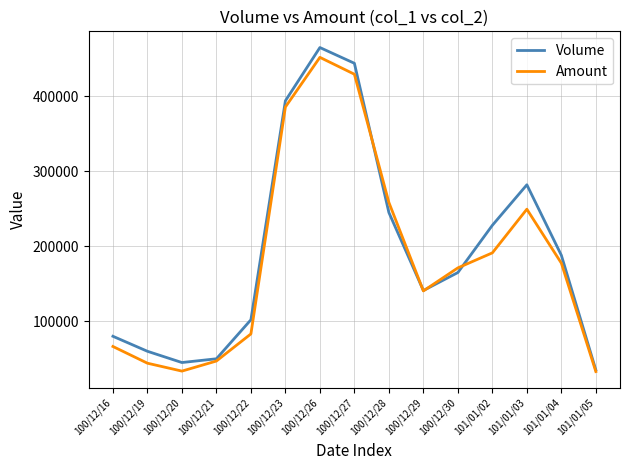

The value of Volume at 100/12/22 is 102000. True or false?

True